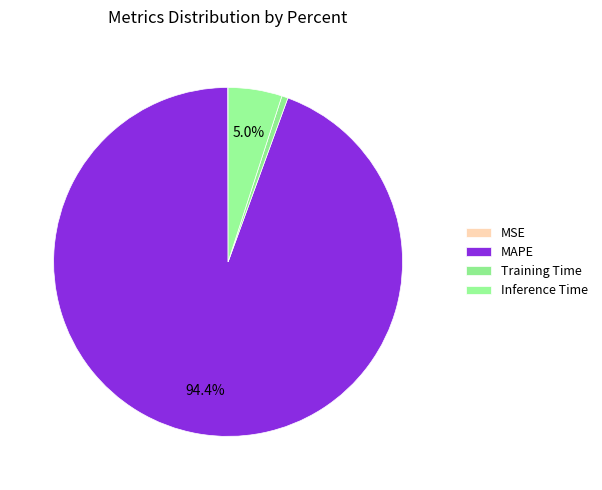

Does MSE account for over 50% of the chart?

No